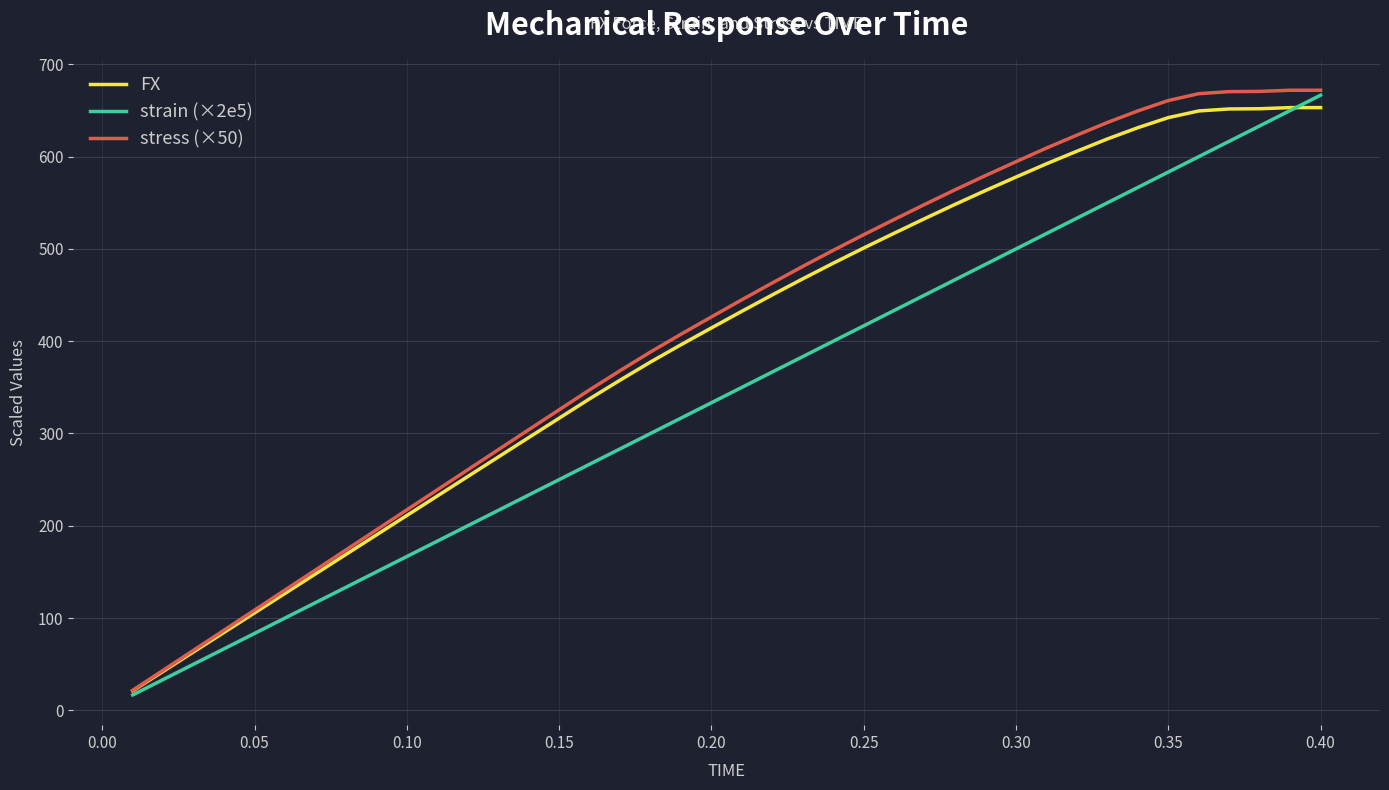

Which series has the widest spread of values?

stress (×50)